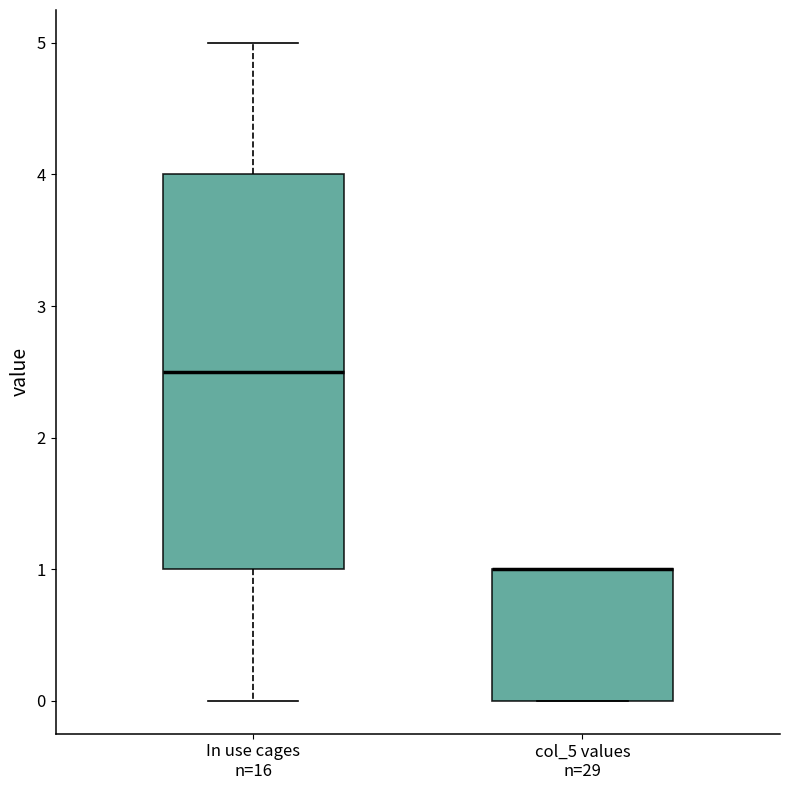

Reading left to right, read every box against the y-axis: the position of its median line, the range the box covers, and the ends of its whiskers. The values are not printed on the chart, so give them approximately, as read against the axis.

In use cages n=16: median 2.5, box 1.0 to 4.0, whiskers 0.0 to 5.0
col_5 values n=29: median 1.0 (drawn on the box's upper edge), box 0.0 to 1.0, whiskers 0.0 to 1.0